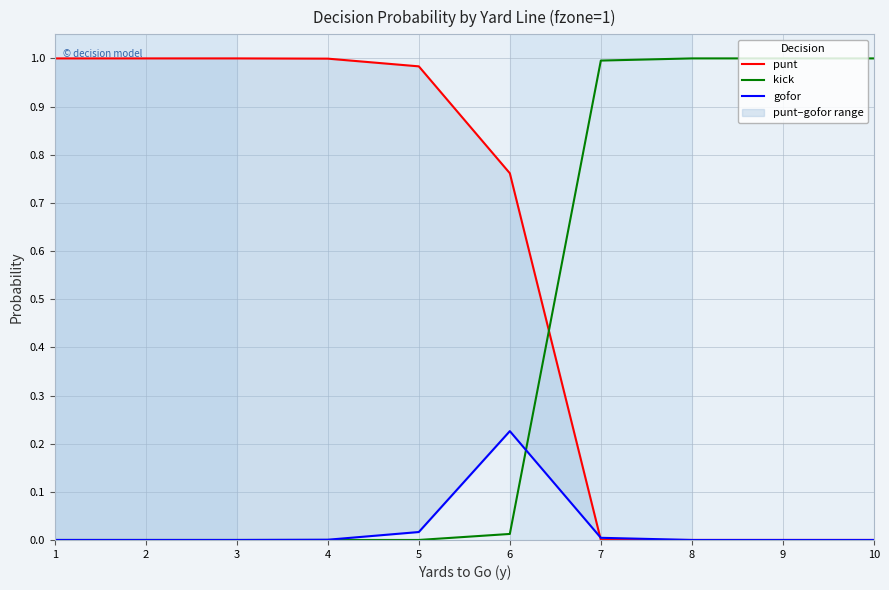

List the labels in order of punt value, smallest first.

7, 8, 9, 10, 6, 5, 4, 1, 2, 3